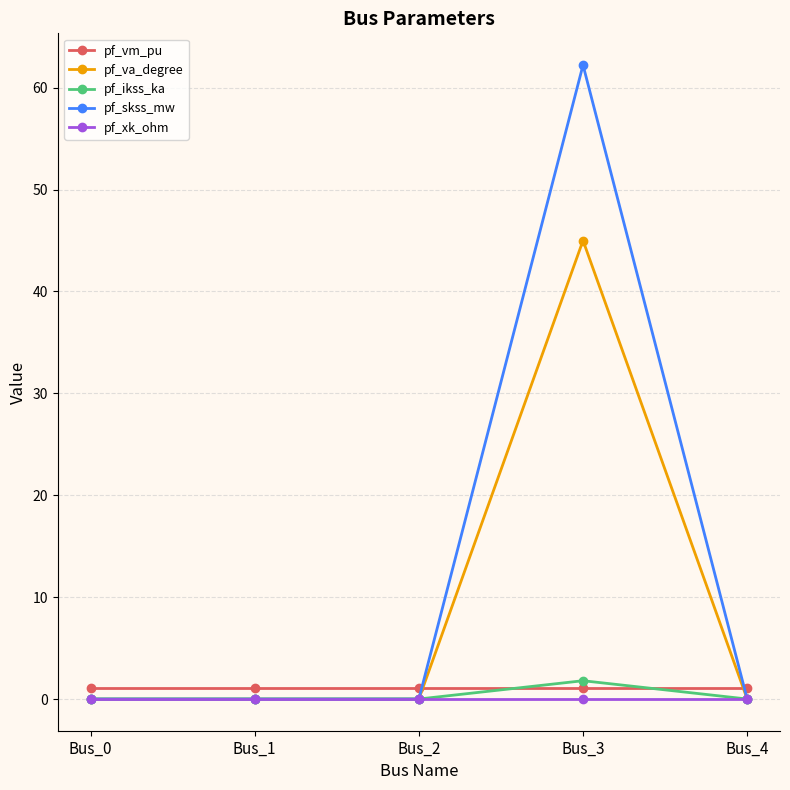

True or false: pf_vm_pu has a value of 1.1 at Bus_4.

True